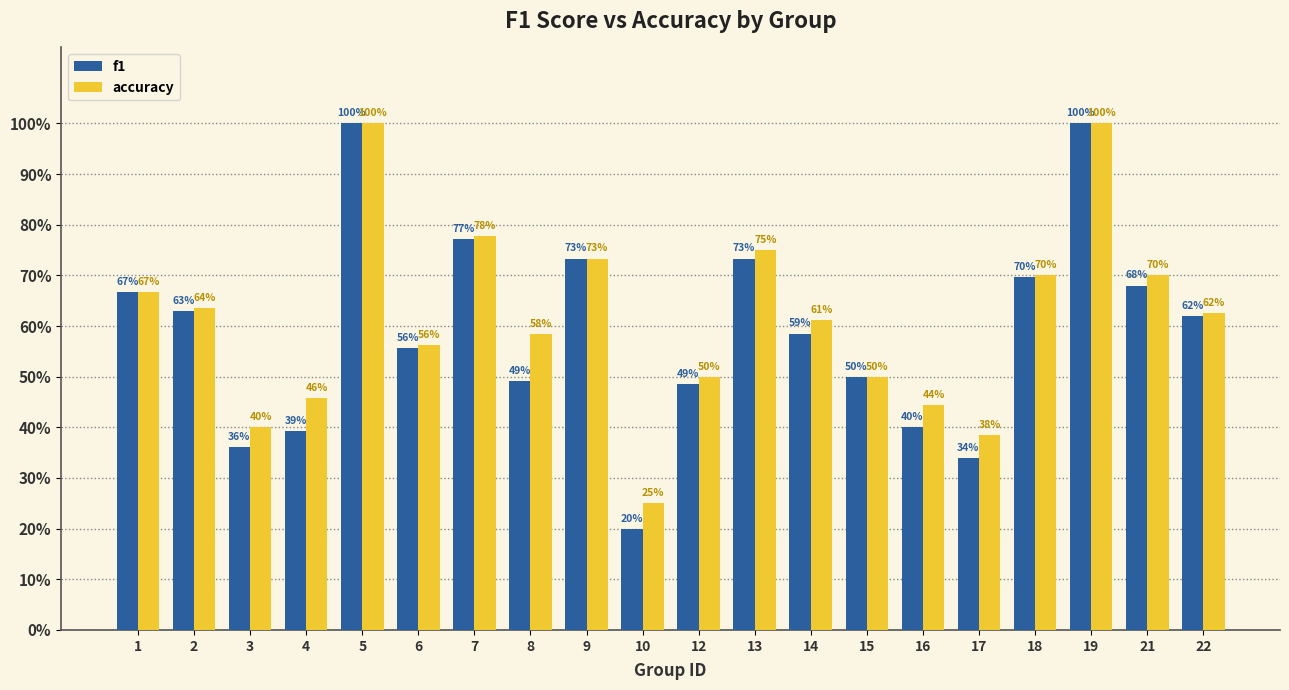

What are all the series names shown in the legend?

f1, accuracy